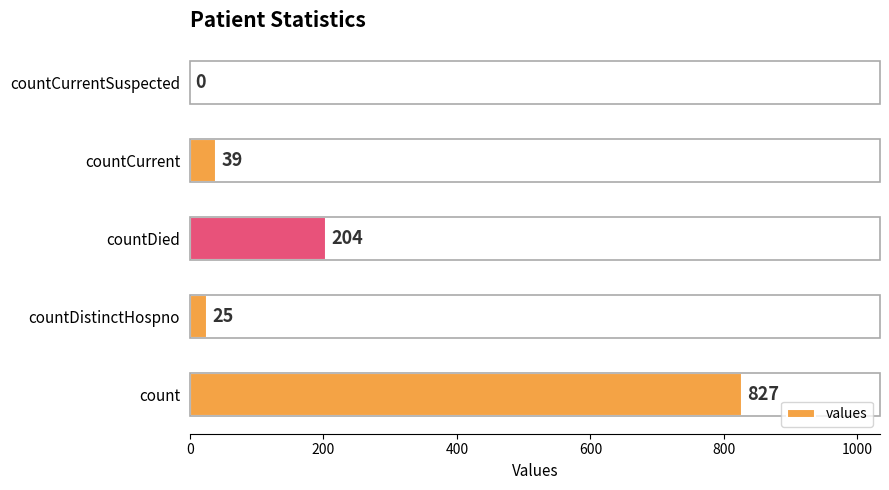

Between countDied and countDistinctHospno, which is larger?

countDied